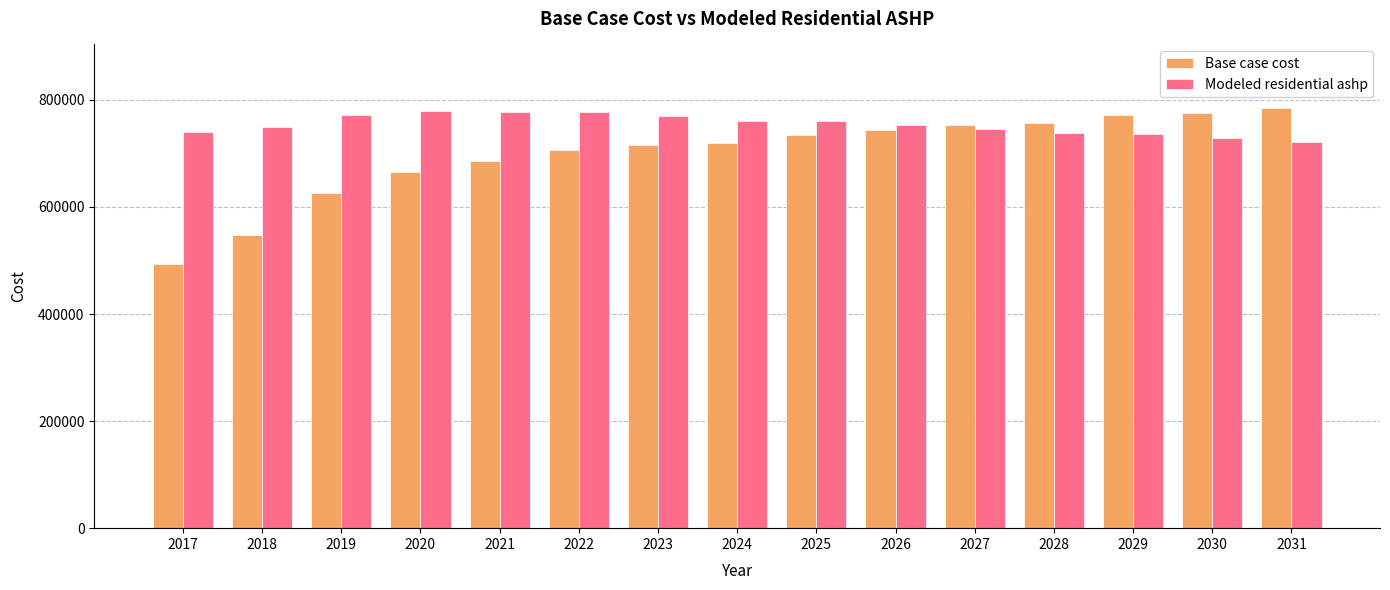

How many series are shown in this chart?

2